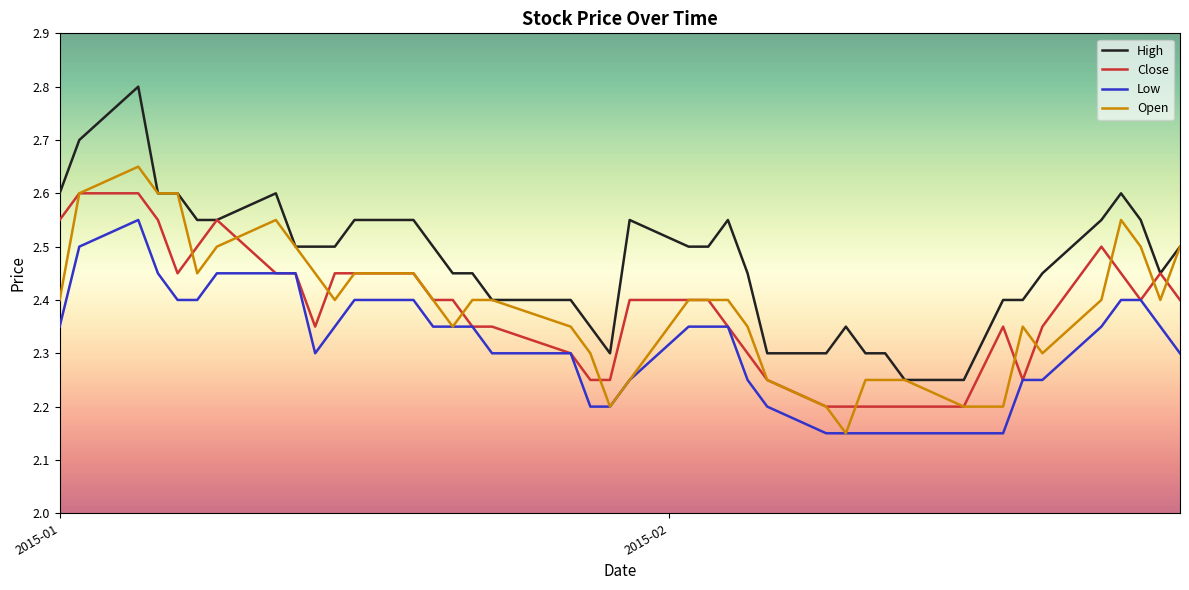

What are all the series names shown in the legend?

High, Close, Low, Open